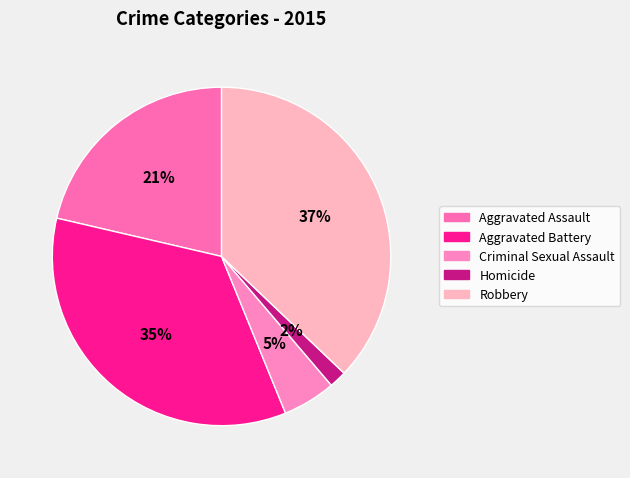

Does Robbery represent more than half of the total?

No